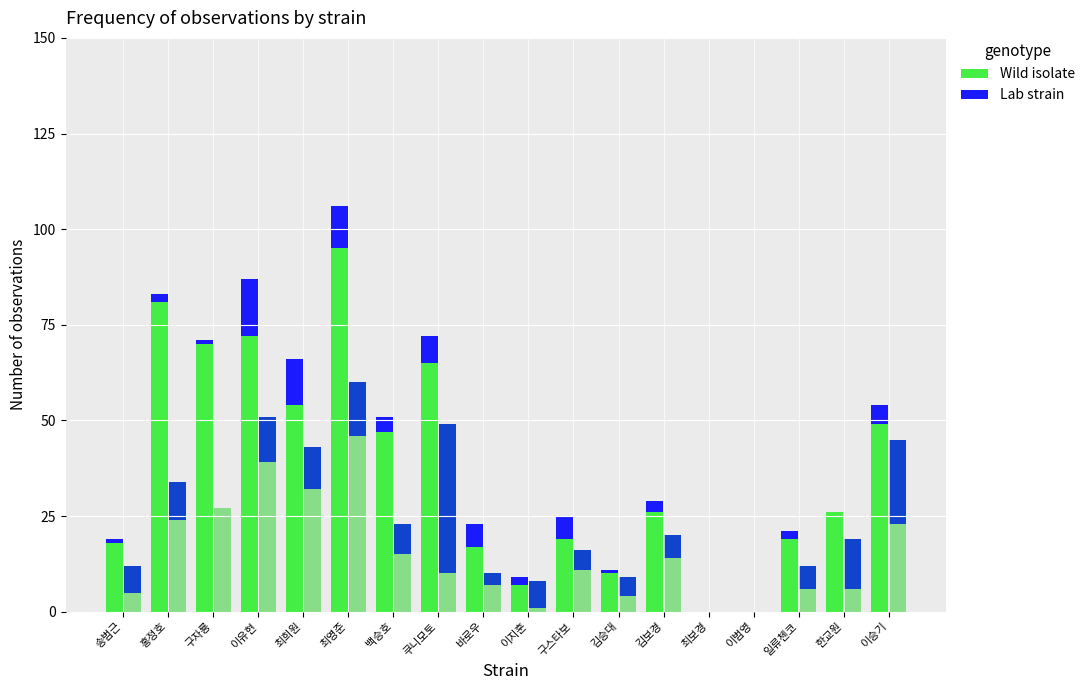

True or false: Lab strain has a value of 3 at 이지훈.

False